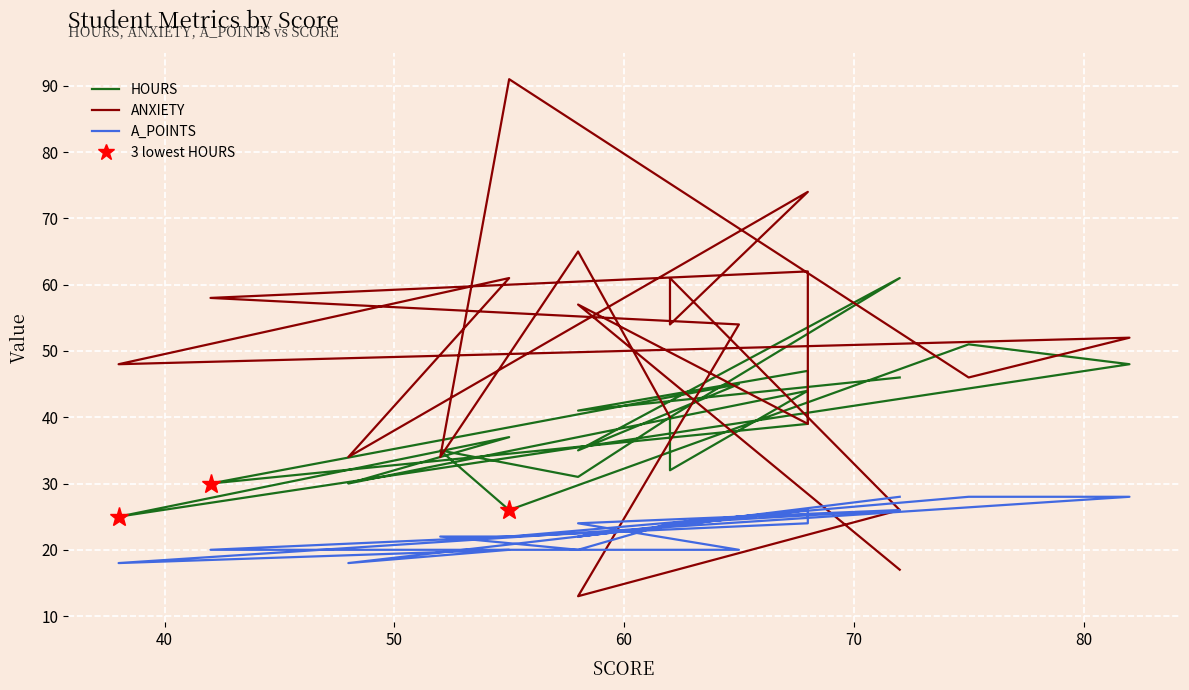

The HOURS series shows 46 at 8. True or false?

False